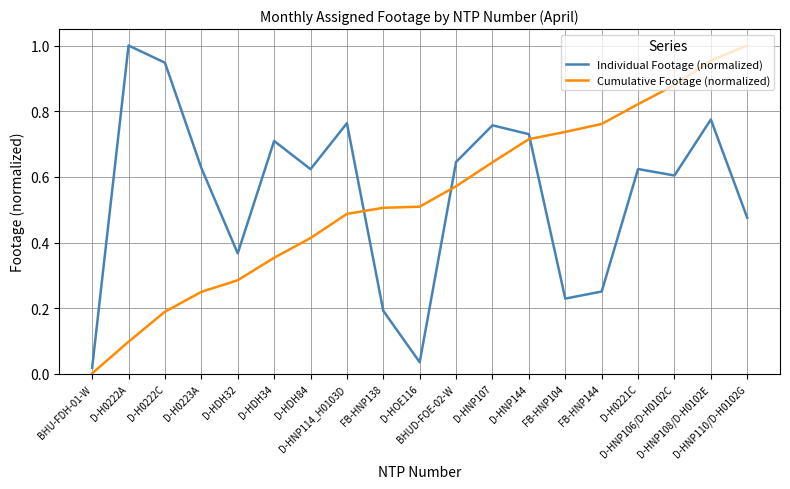

True or false: Individual Footage (normalized) and Cumulative Footage (normalized) intersect in this chart.

True